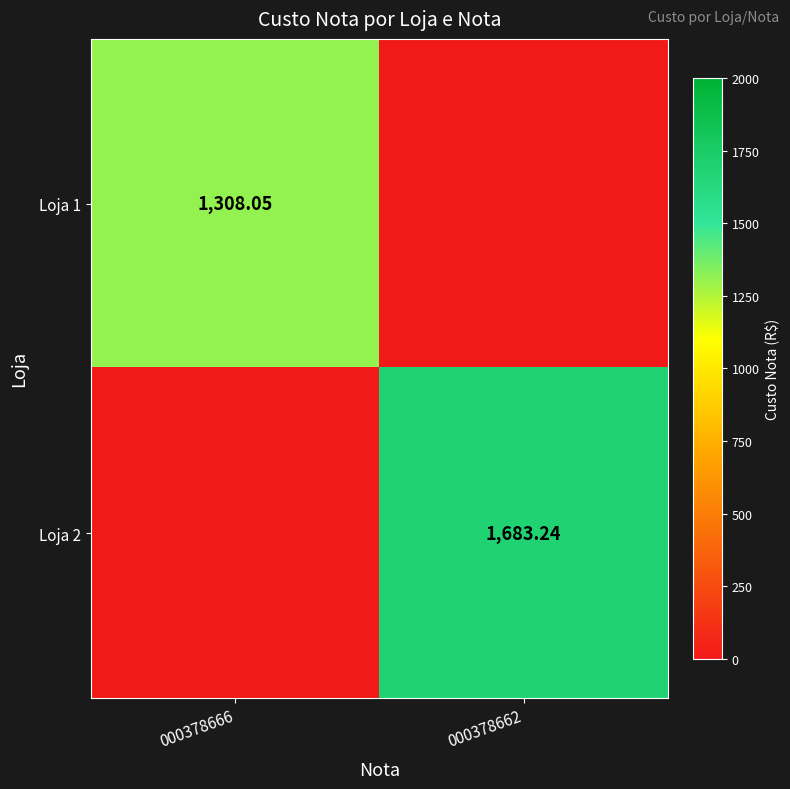

Between 000378666 and 000378662, which series saw the biggest shift?

Loja 2